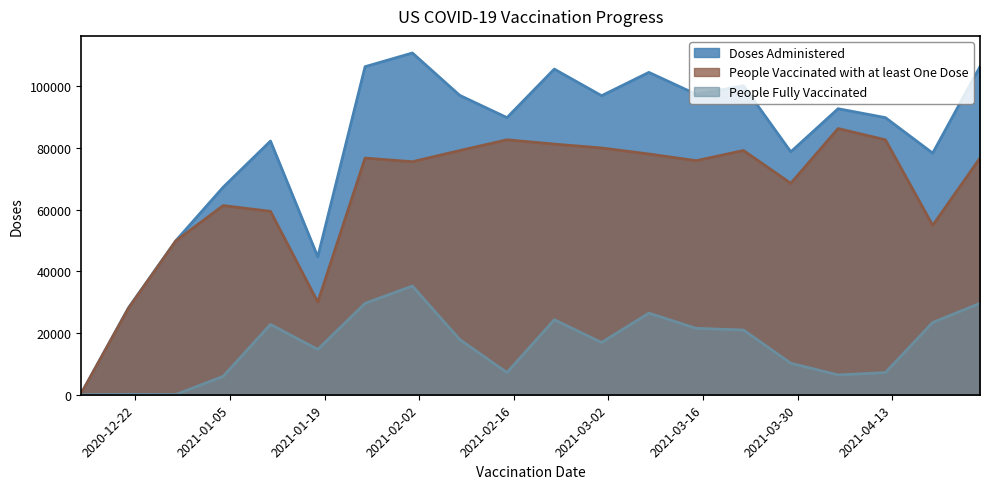

Which series has the largest range (max minus min)?

Doses Administered